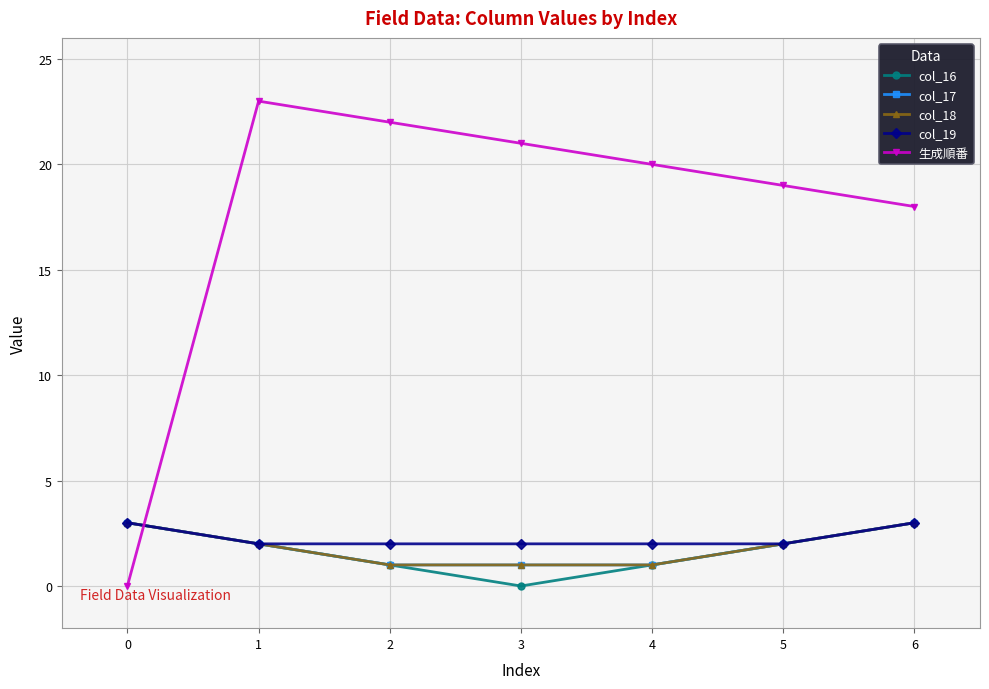

How many lines are shown in the chart?

5